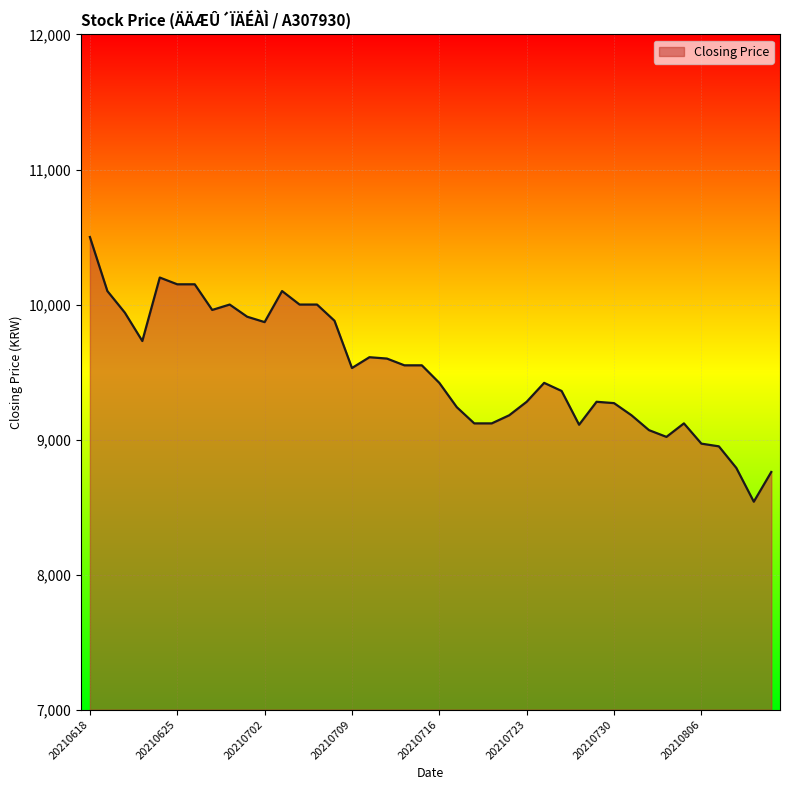

What is the smallest value displayed?

8540